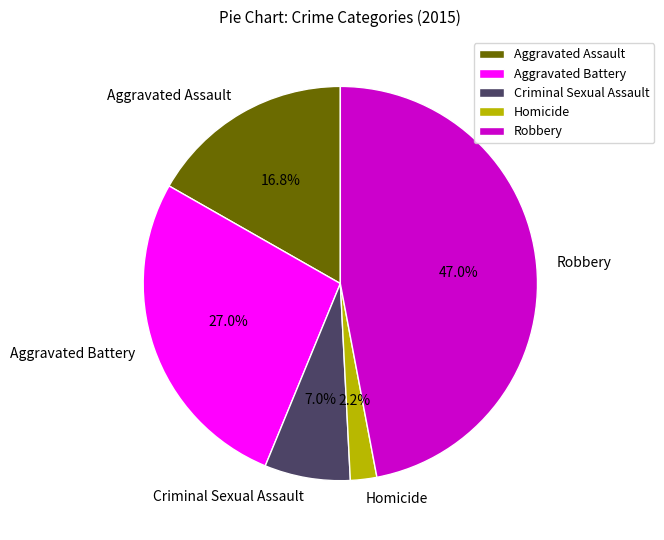

What percentage do Aggravated Assault and Robbery together represent?

63.8%